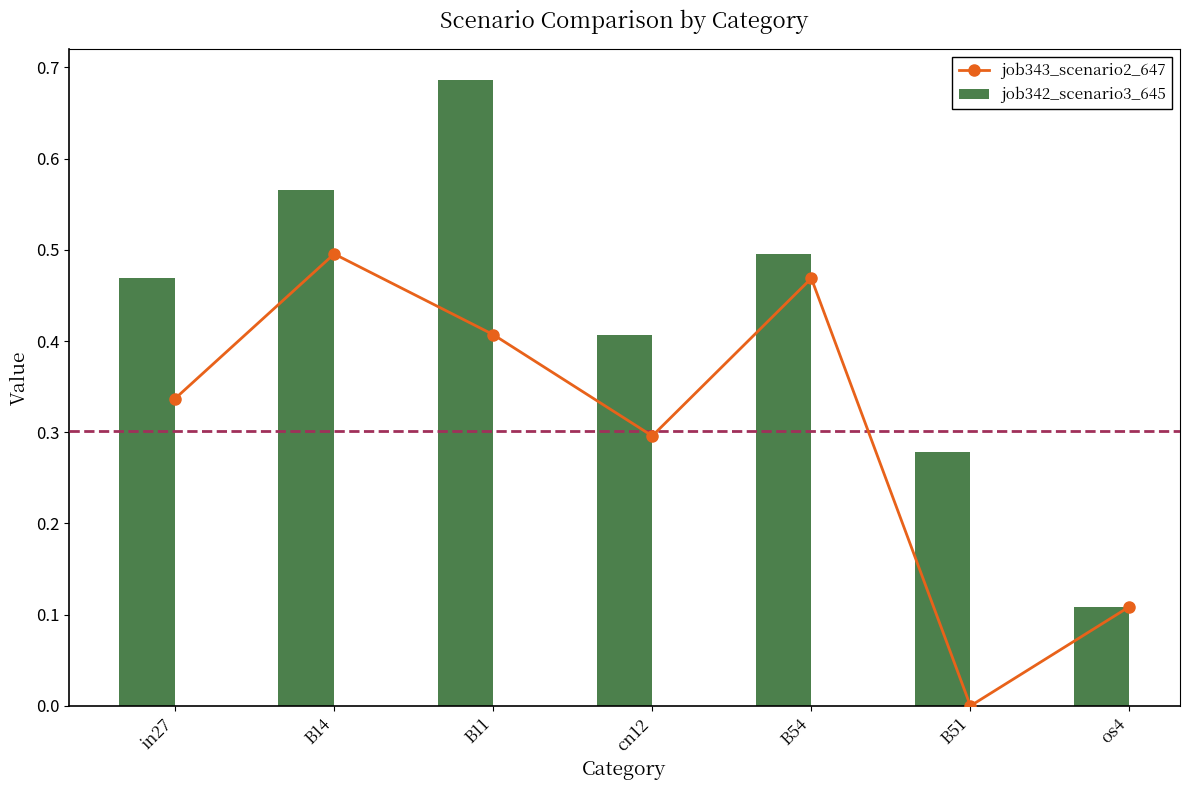

Reading right to left, transcribe all the data shown in this chart.

job343_scenario2_647: os4=0.1	B51=0.0	B54=0.5	cn12=0.3	B11=0.4	B14=0.5	in27=0.3
job342_scenario3_645: os4=0.1	B51=0.3	B54=0.5	cn12=0.4	B11=0.7	B14=0.6	in27=0.5